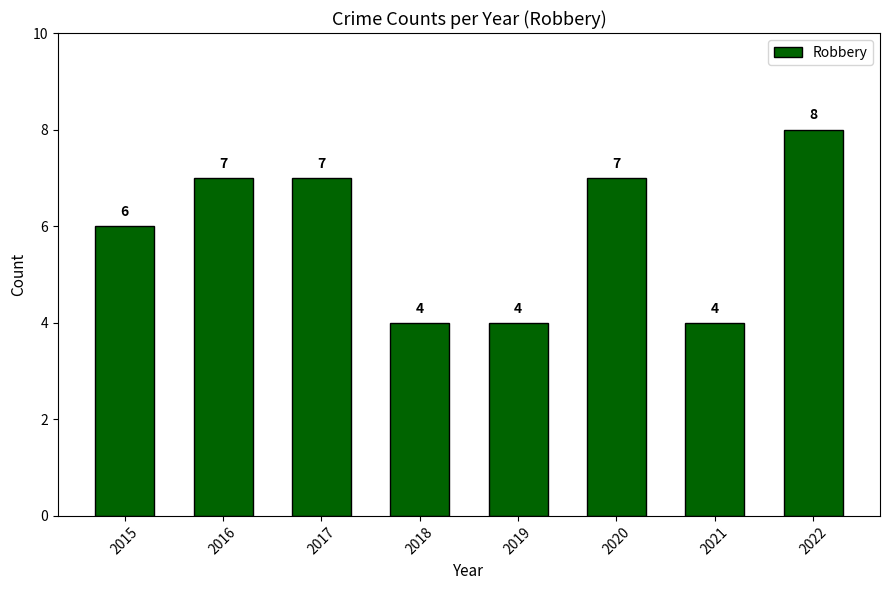

Is it true that the value at 2021 is 7?

False